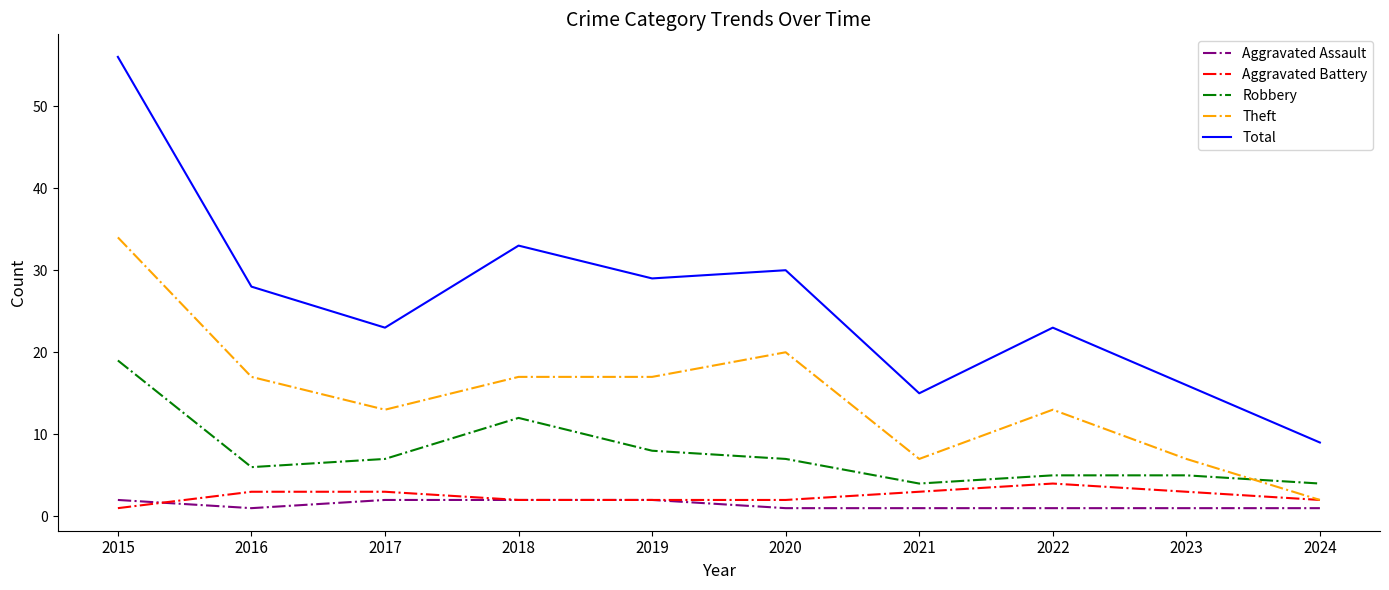

Reading left to right, what are all the values shown in this chart?

Aggravated Assault: 2	1	2	2	2	1	1	1	1	1
Aggravated Battery: 1	3	3	2	2	2	3	4	3	2
Robbery: 19	6	7	12	8	7	4	5	5	4
Theft: 34	17	13	17	17	20	7	13	7	2
Total: 56	28	23	33	29	30	15	23	16	9